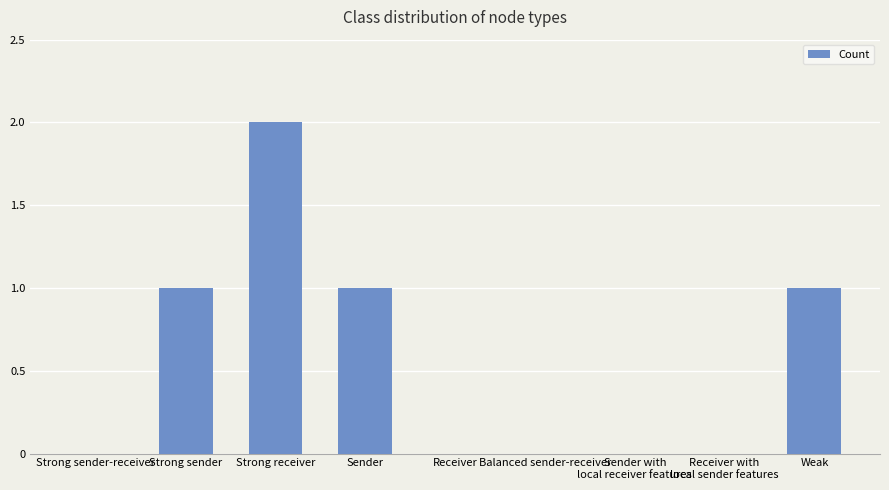

What is the sum of all values?

5